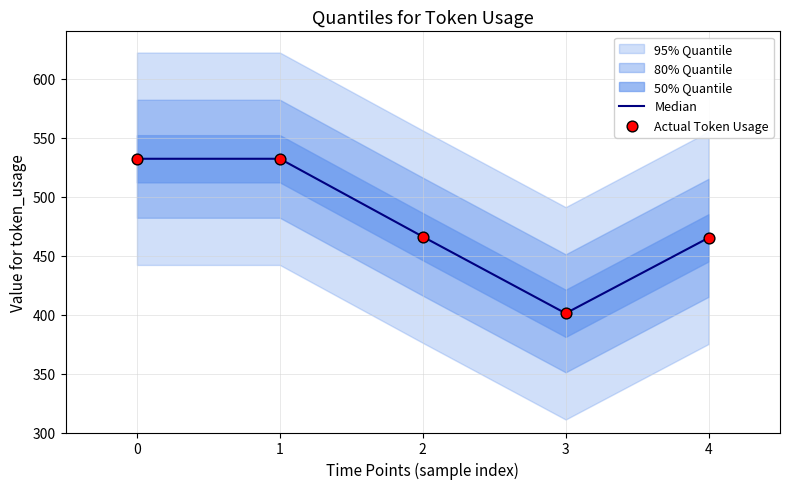

True or false: Median has a value of 771 at 0.

False